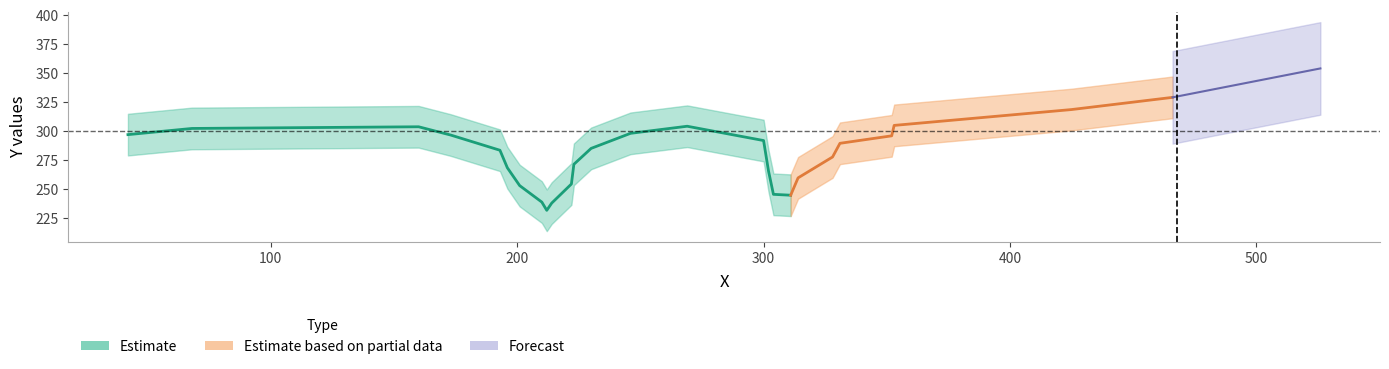

Which category has the lowest value across all series?

214